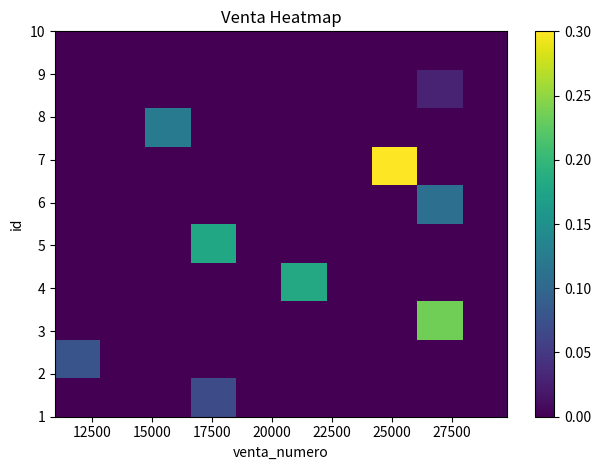

How many distinct data groups are displayed?

10